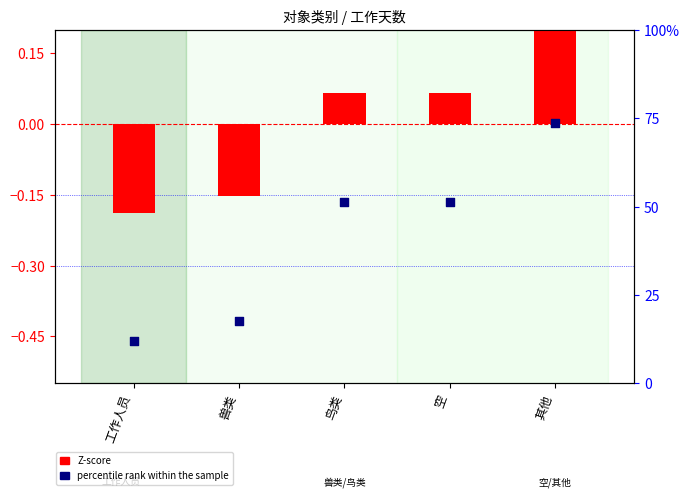

Which series contains the lowest Y value?

Z-score